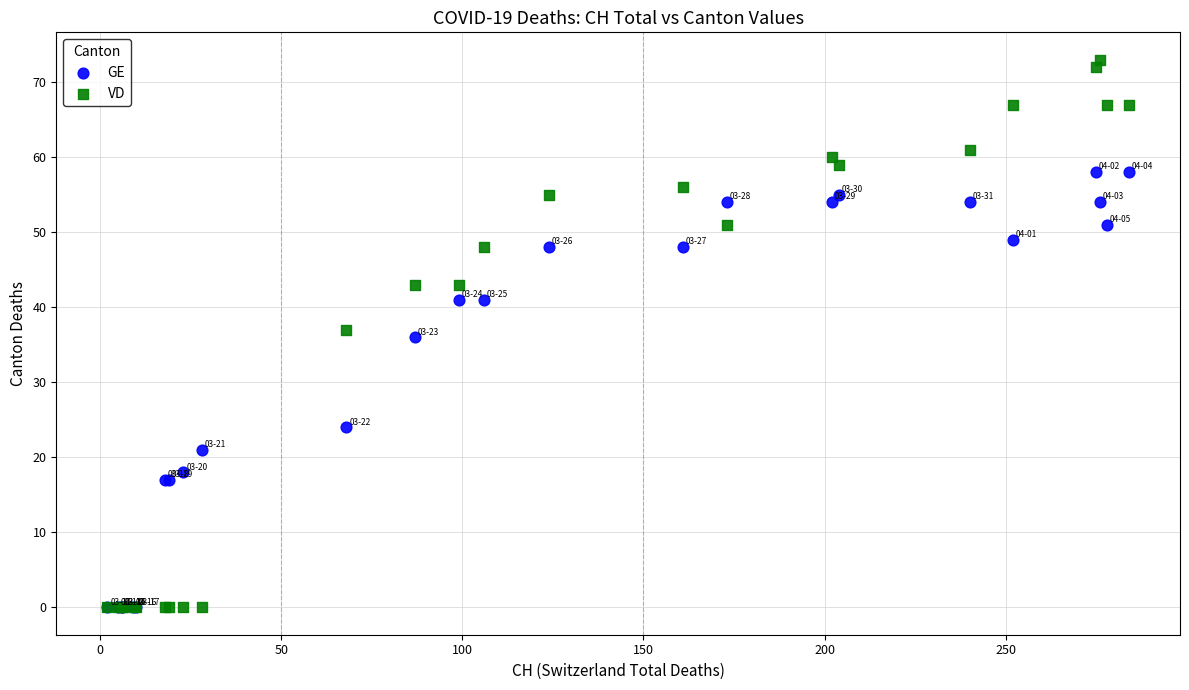

In the GE series, what Y value is closest to 29?

24